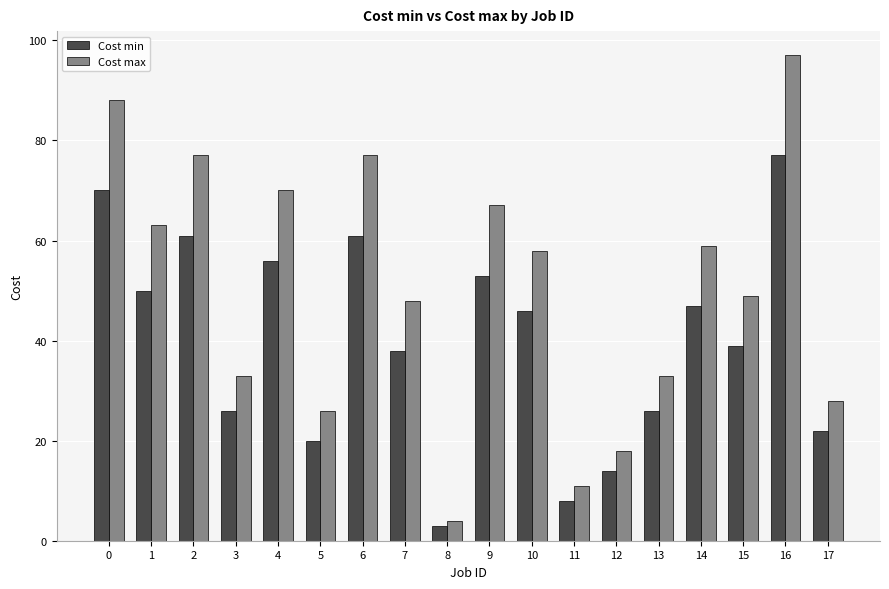

Between 4 and 6, which series saw the biggest shift?

Cost max